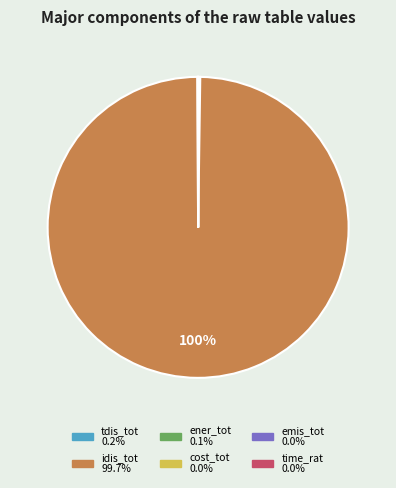

Which slice is the largest?

idis_tot